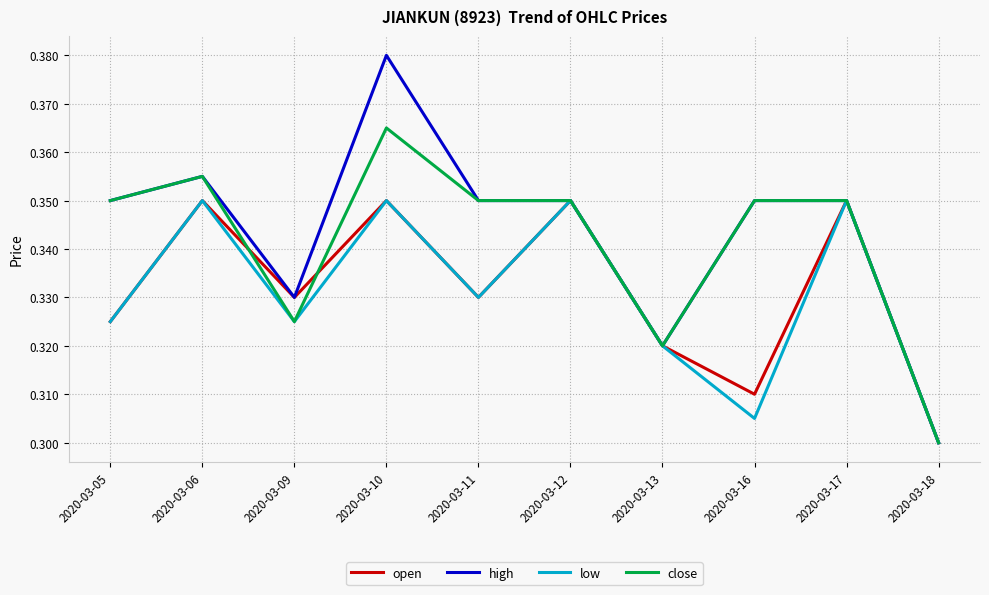

What is the sum of the close values at 2020-03-16 and 2020-03-09?

0.7